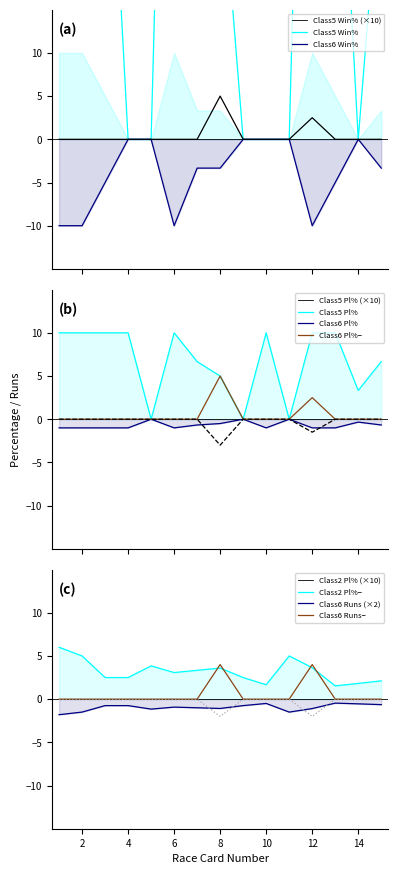

Count the number of categories in the chart.

15